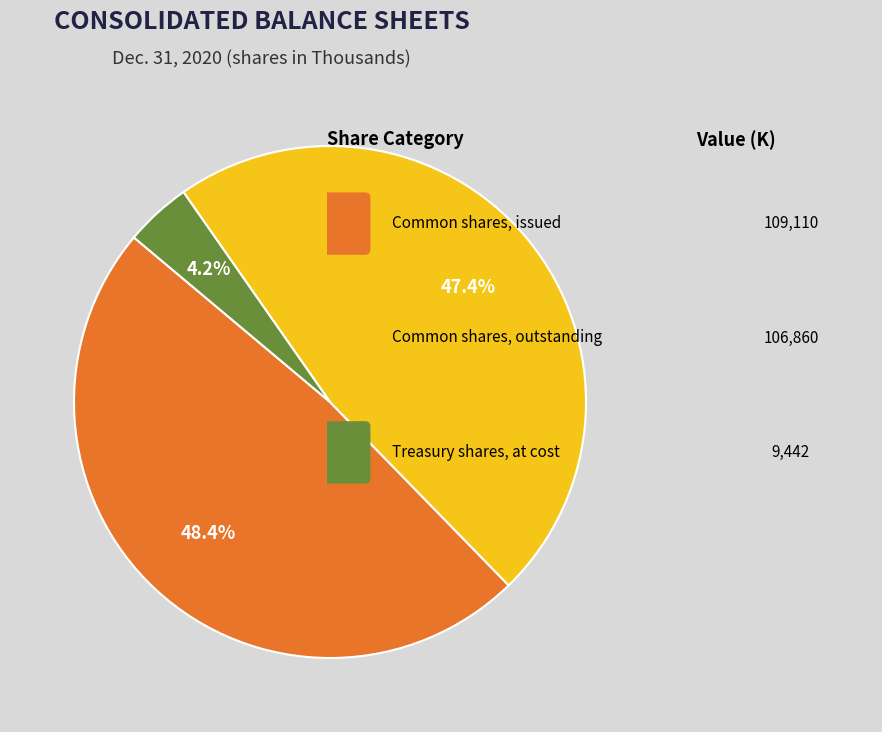

Is there any slice that represents more than half of the pie?

No